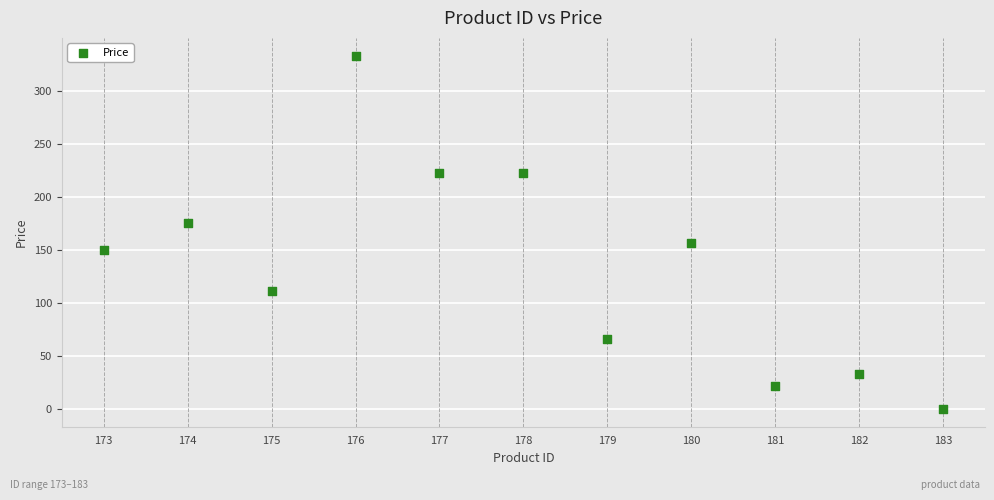

What is the average X value?

178